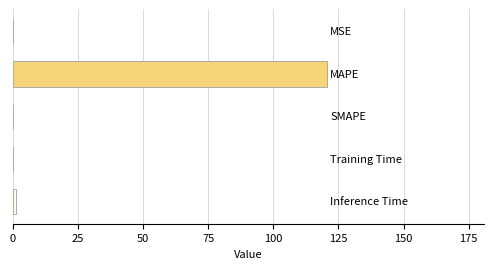

What is the average value?

24.3